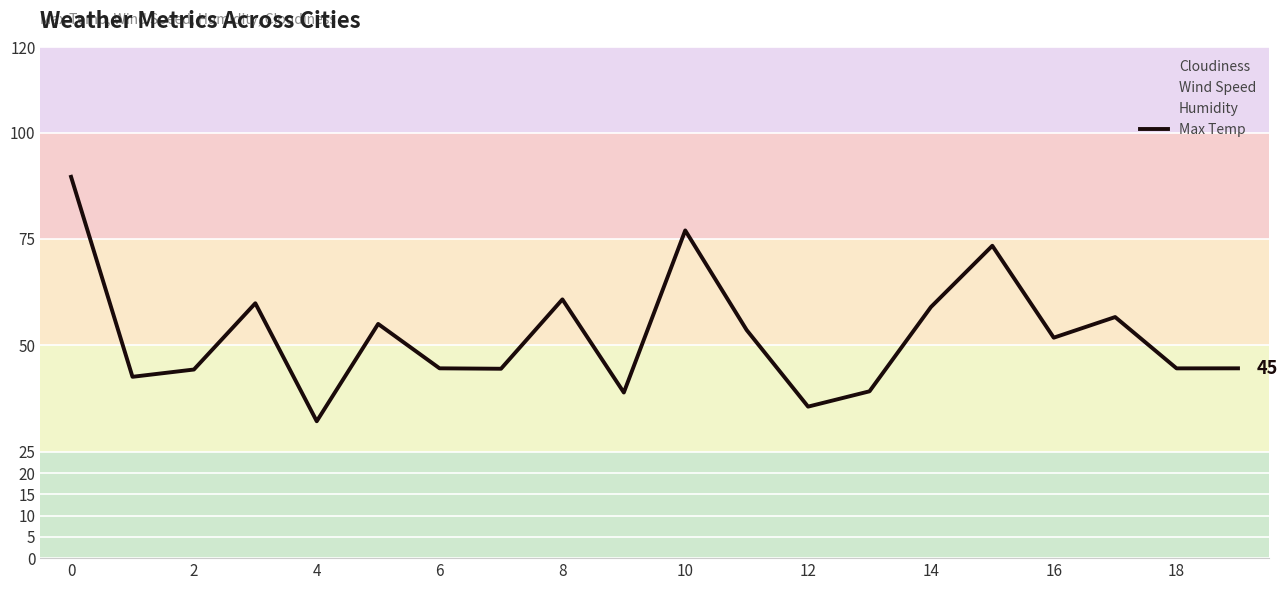

Which category has the lowest value in the Max Temp series?

4